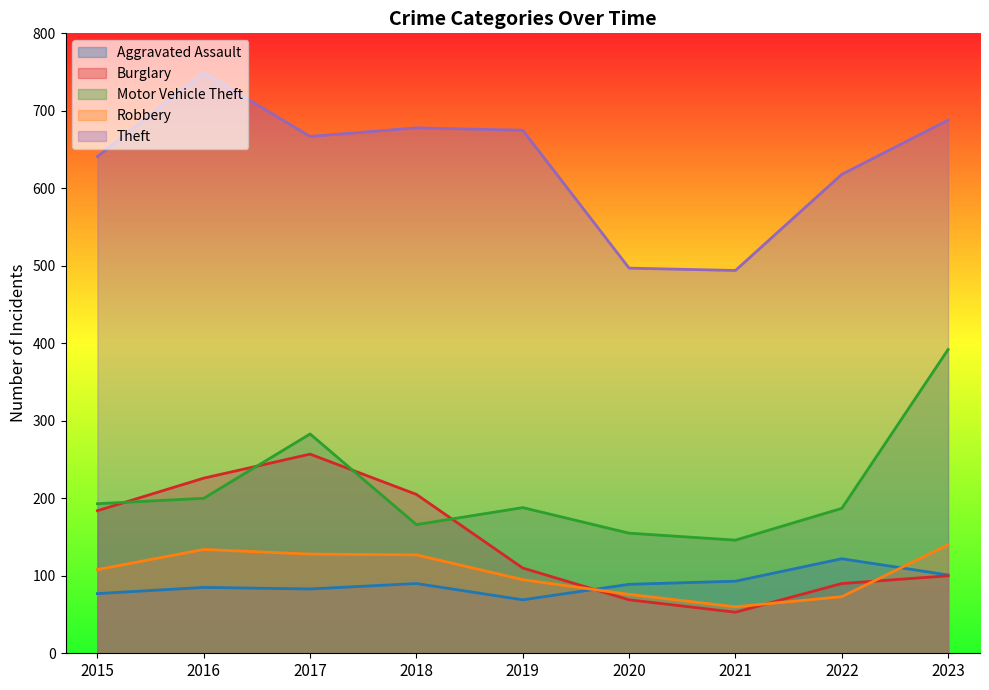

Where is Theft nearest to the value 621?

2022